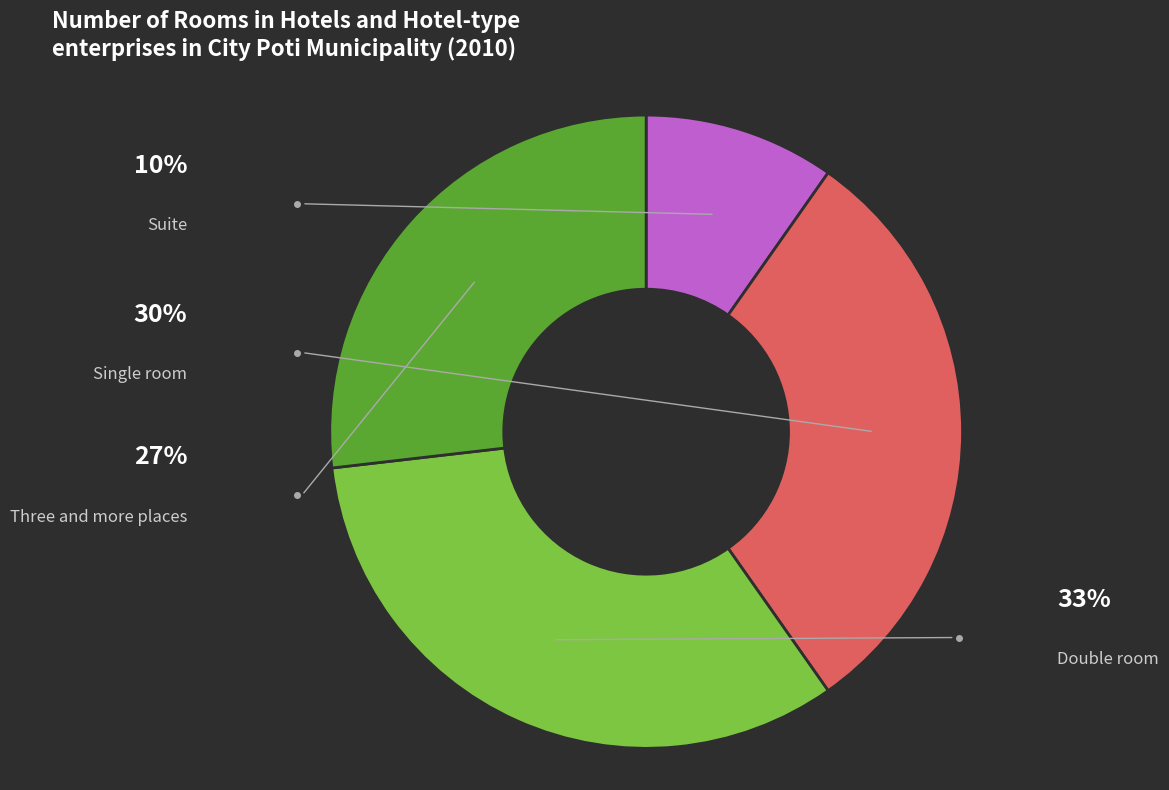

Is it true that Double room is 33% of the pie?

True